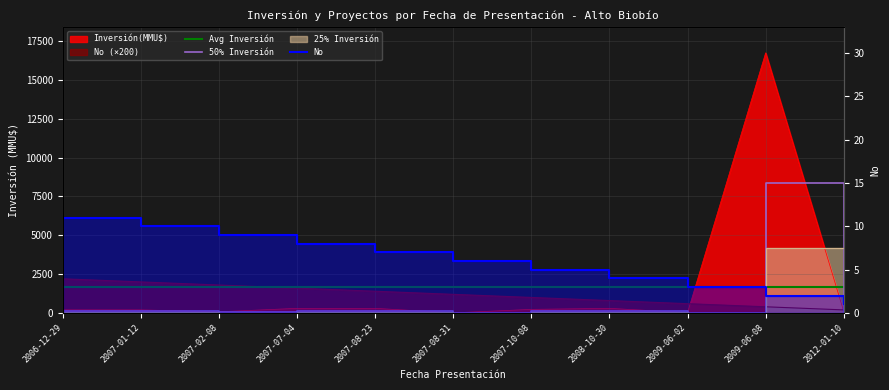

What is the approximate value of No at 2009-06-02, to the nearest 50?

600